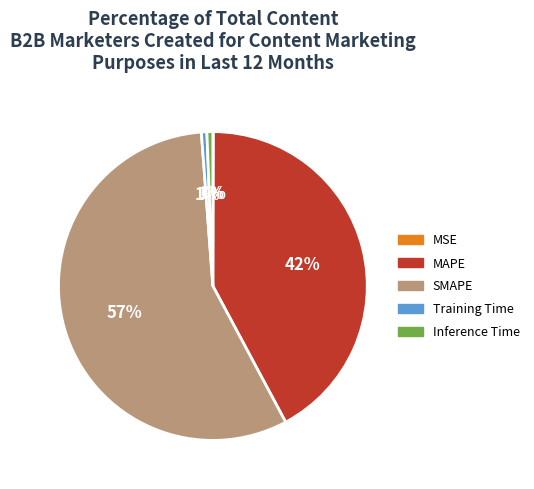

True or false: Training Time accounts for 14% of the total.

False